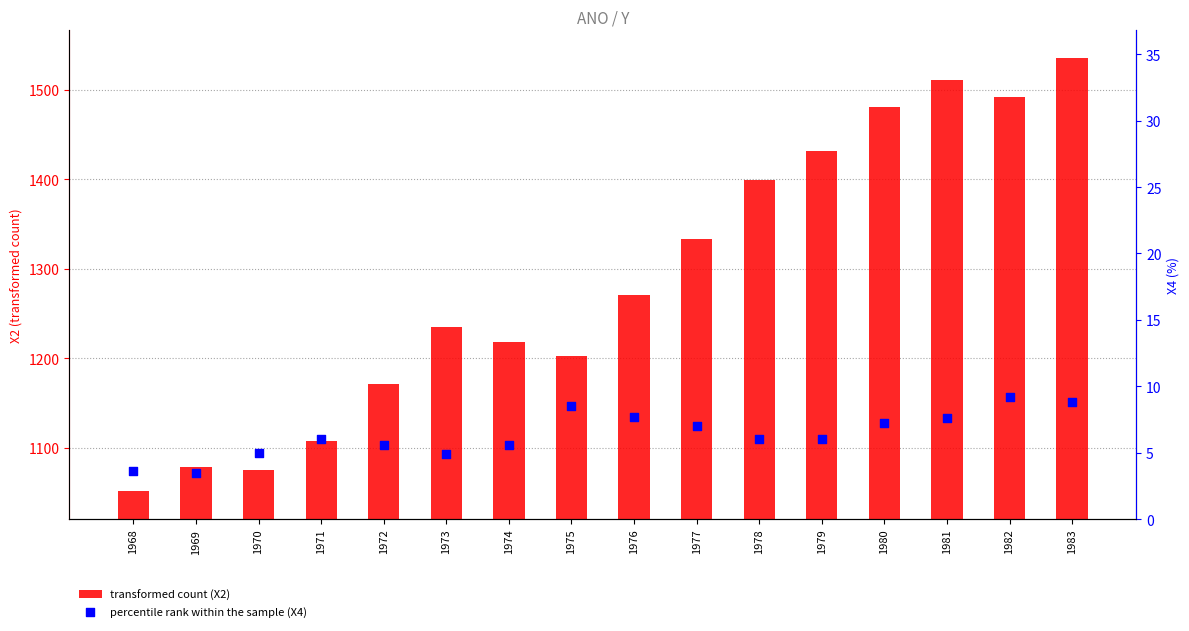

Which series reaches the minimum Y coordinate?

percentile rank within the sample (X4)